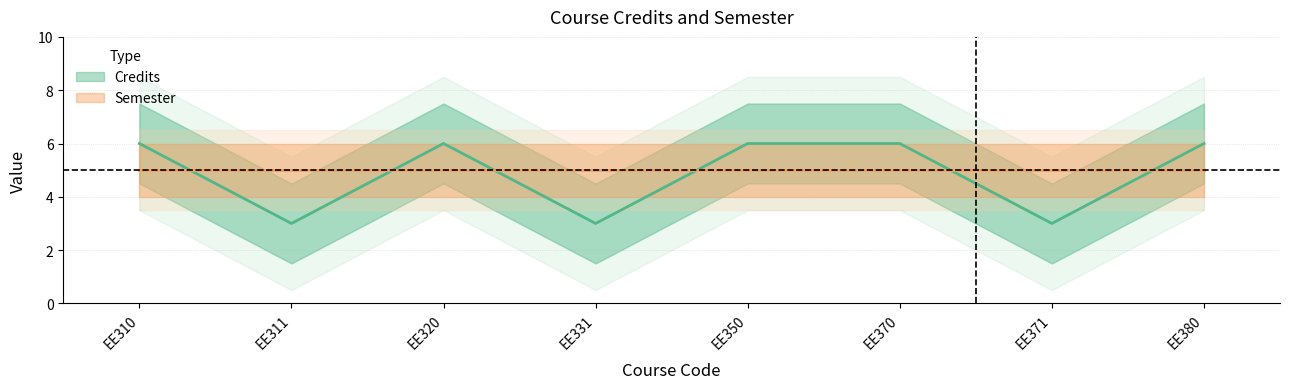

True or false: there are more than 2 points higher than both neighbors.

False